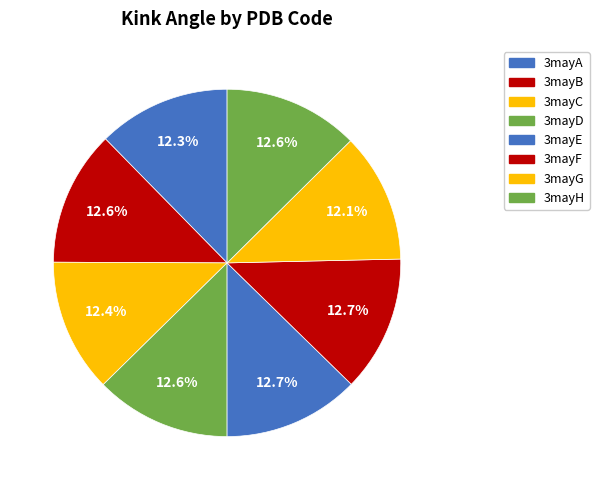

Is 3mayA the majority of the pie?

No